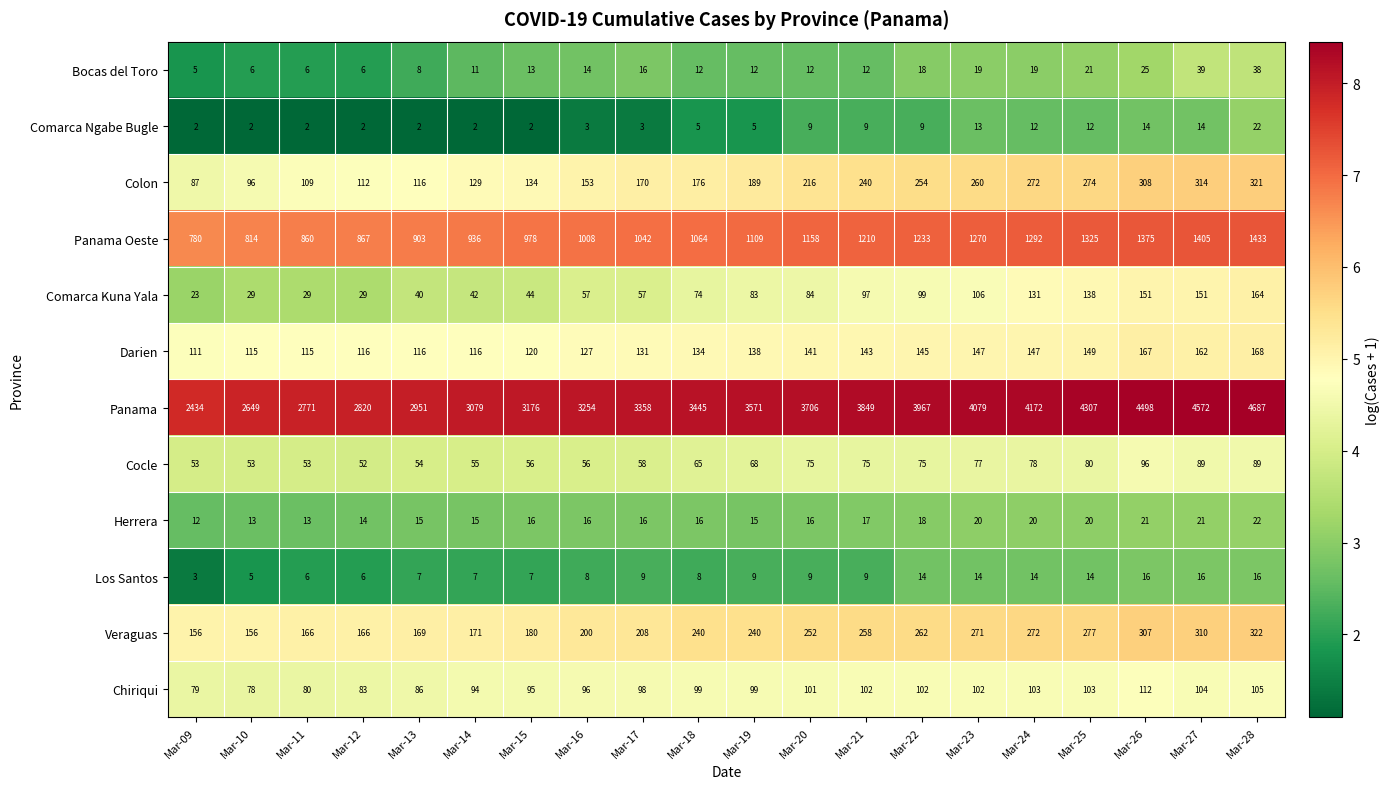

How many values in the Chiriqui series are below 99?

9